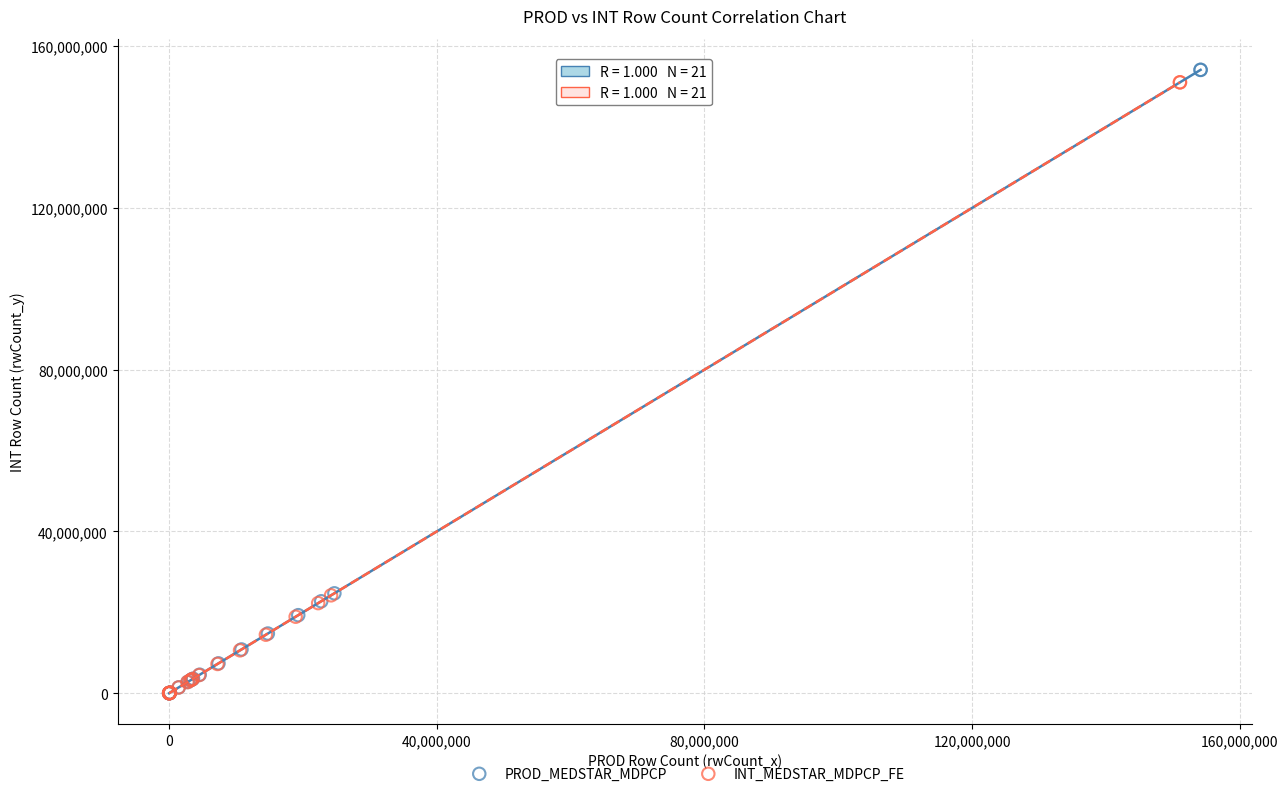

Which series has the widest spread of Y values?

PROD_MEDSTAR_MDPCP